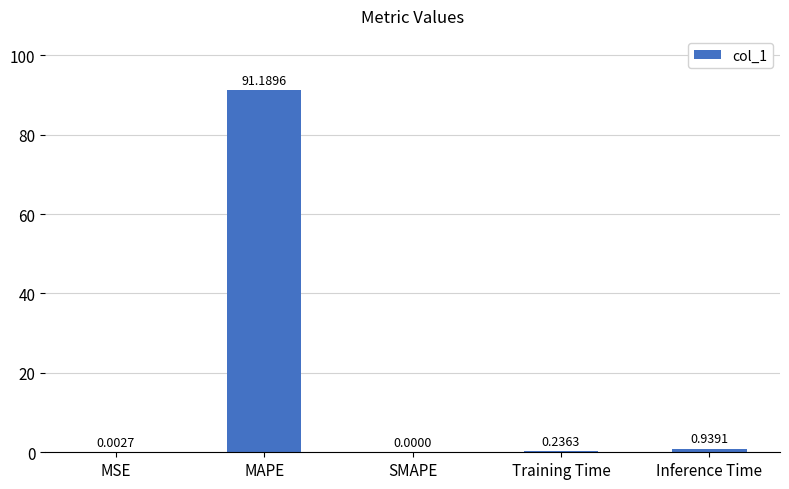

What is the sum of the values at MSE and MAPE?

91.2